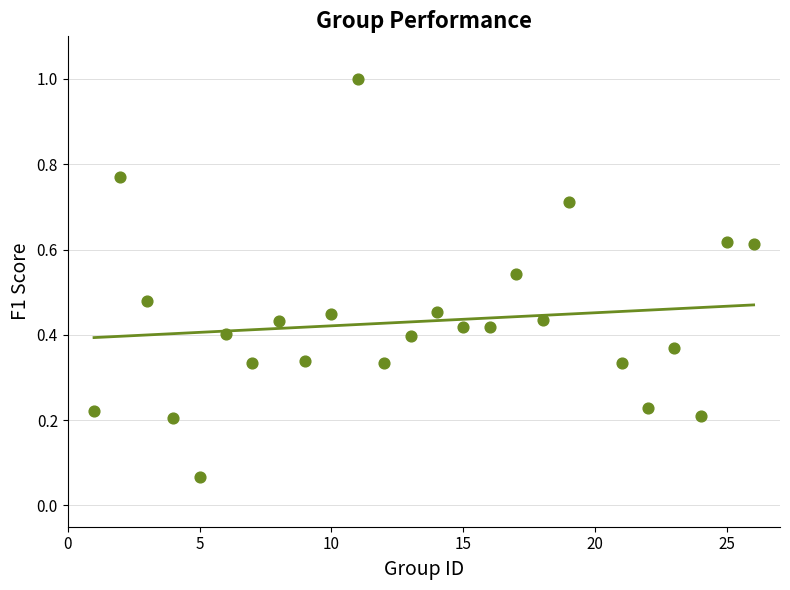

What is the range of Y values (max minus min)?

0.9